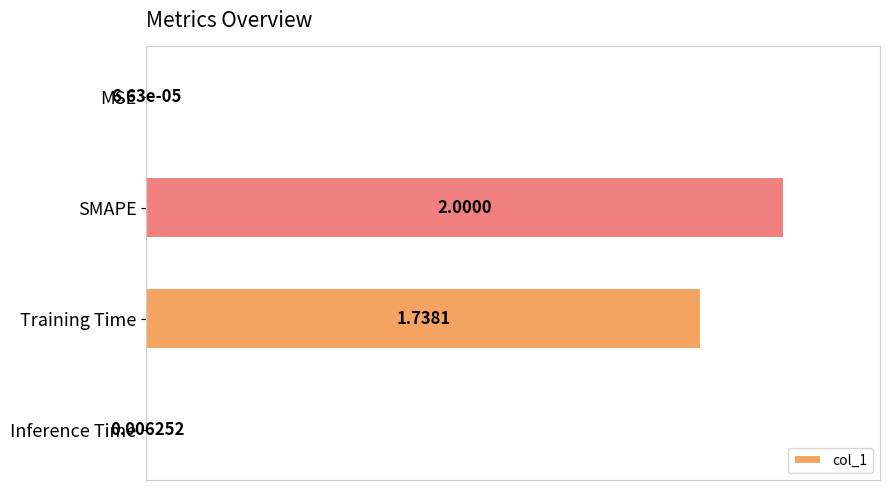

What is the sum of the values at SMAPE and Inference Time?

1.0